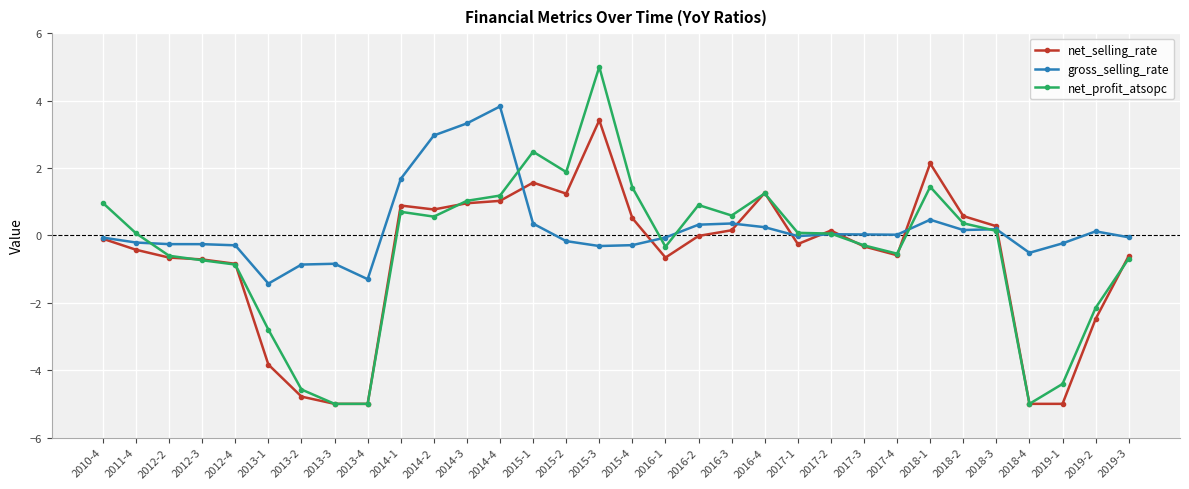

Is the value of net_profit_atsopc at 2019-2 greater than the value of gross_selling_rate at 2015-3?

No